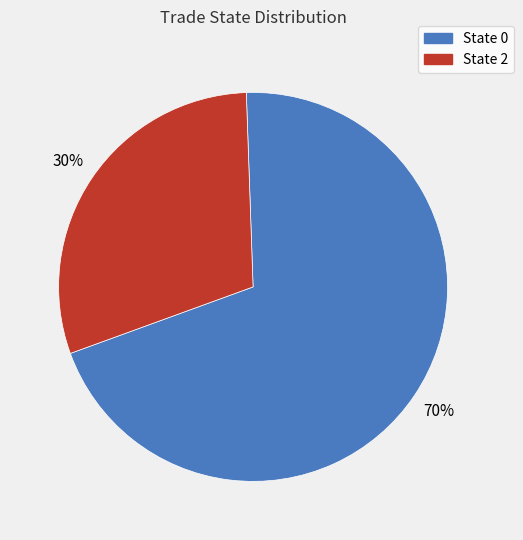

How many slices are in this pie chart?

2